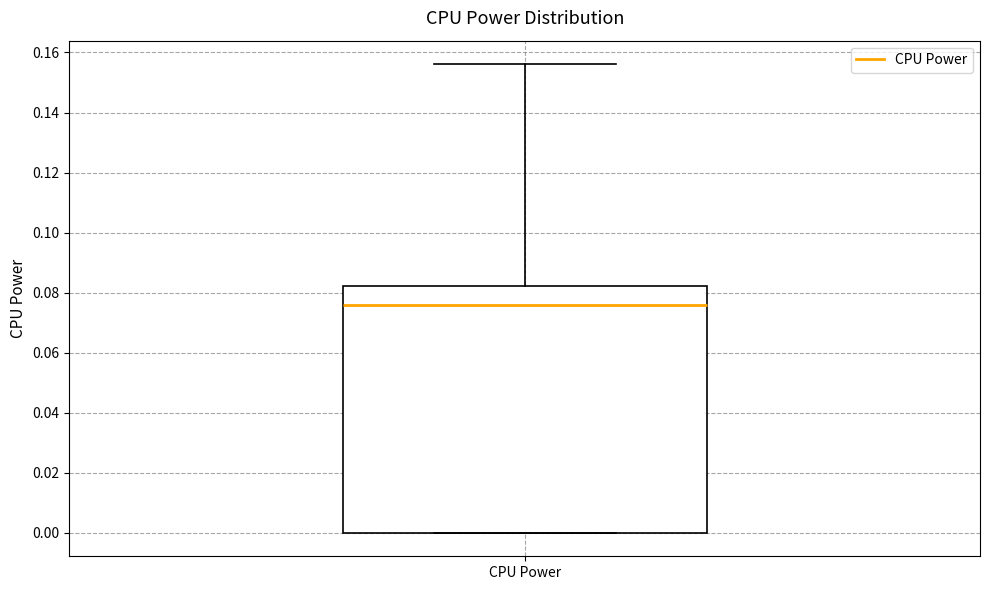

Transcribe this box plot: give where the median line is, the range the box spans, and where the two whiskers end, as read against the y-axis. The values are not printed on the chart, so give them approximately, as read against the axis.

median 0.076, box 0.000 to 0.082, whiskers 0.000 to 0.156